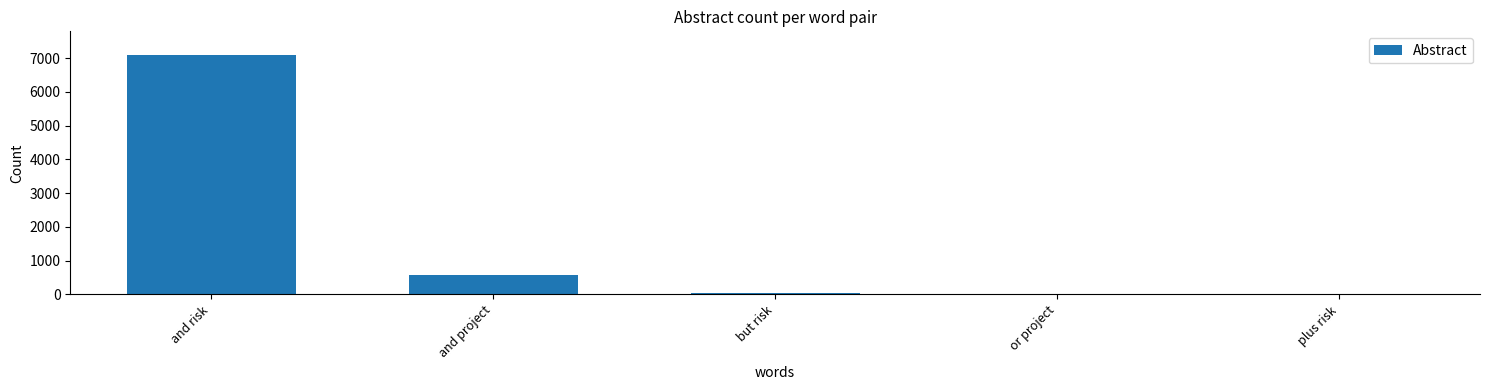

At which category does the chart reach its peak across all series?

and risk